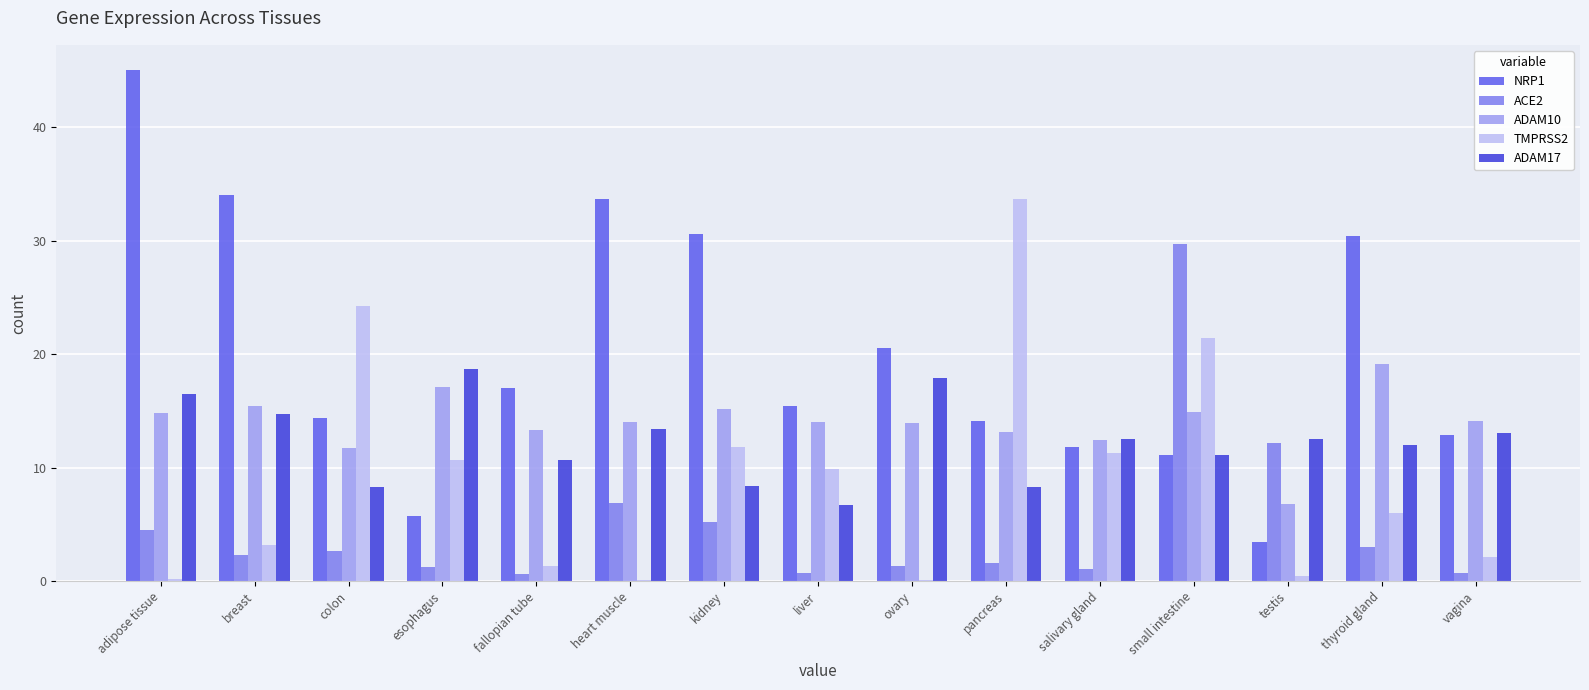

Which category has the highest value in the NRP1 series?

adipose tissue